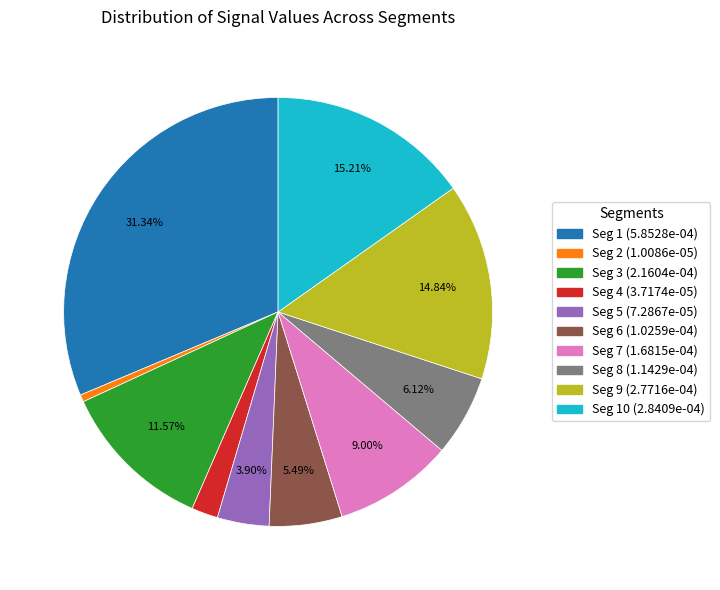

To the nearest percent, what is the average slice percentage?

10%